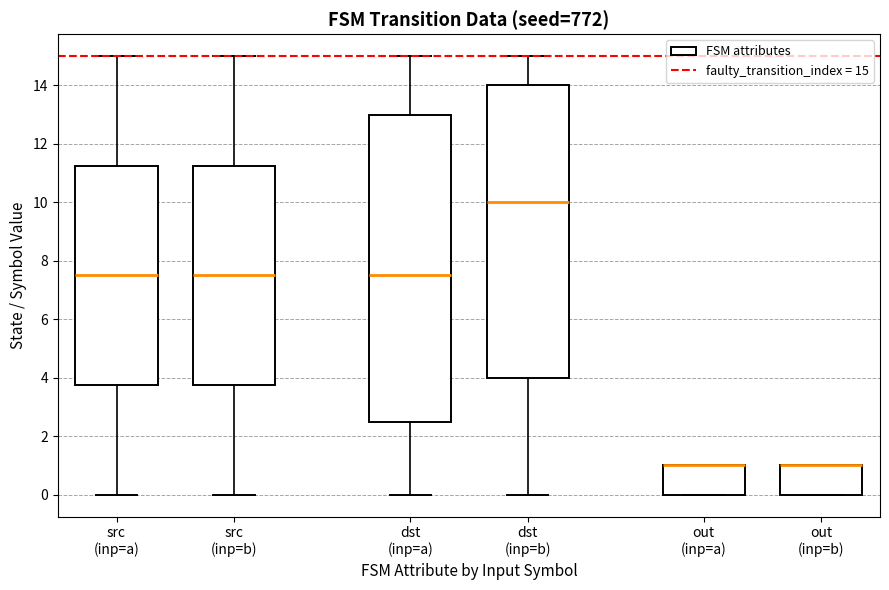

Which box is the tallest, from its lower edge to its upper edge?

dst (inp=a)